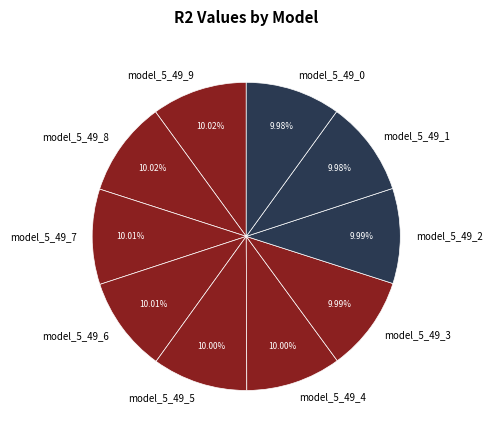

Is the sum of model_5_49_4 and model_5_49_1 greater than half?

No